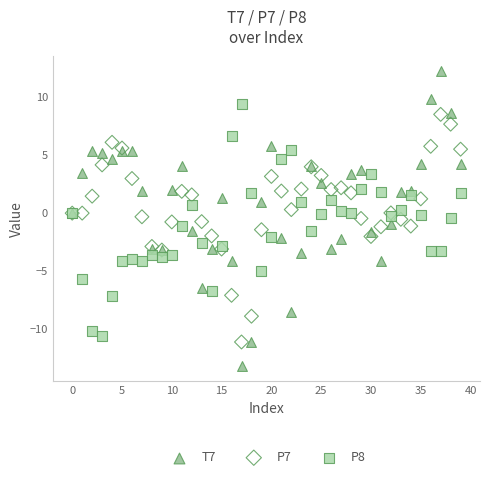

Which series contains the lowest Y value?

T7